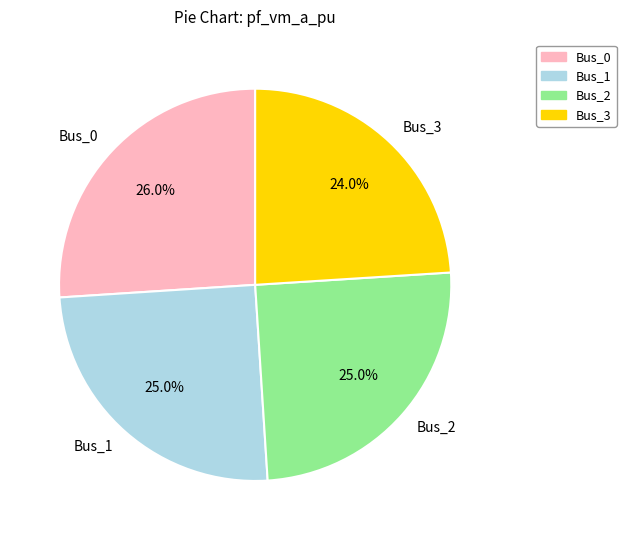

Is Bus_0 the majority of the pie?

No